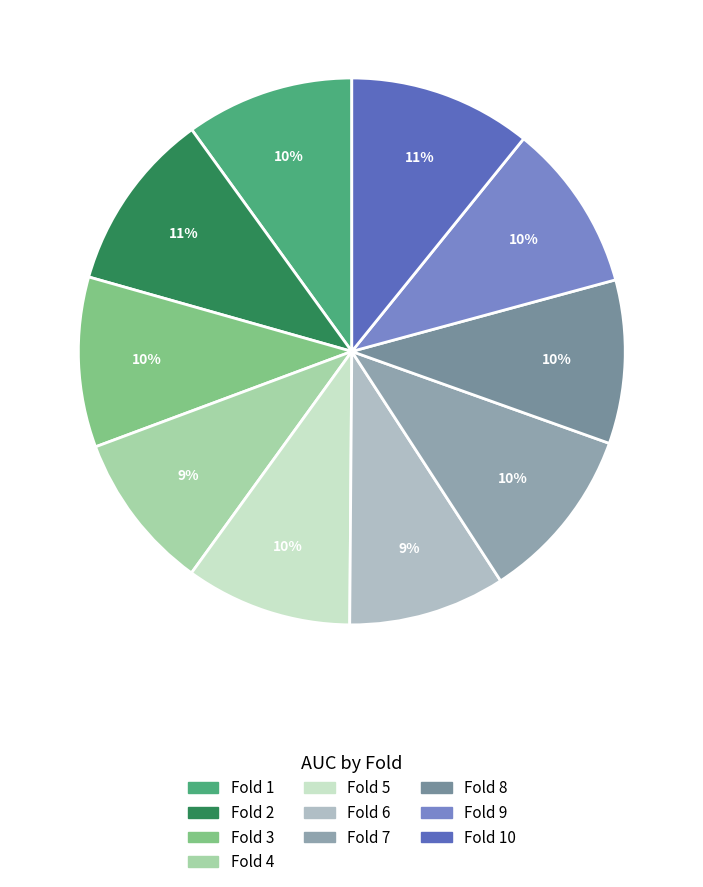

Count the number of slices in the pie.

10